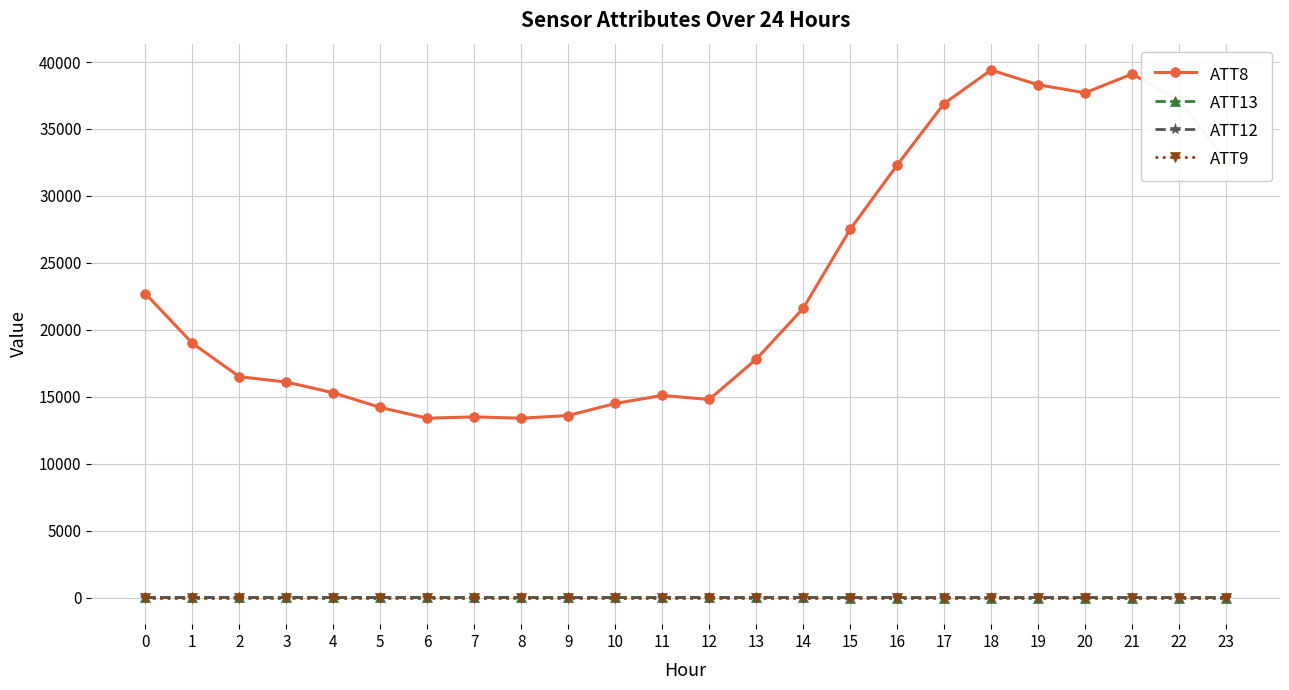

What is the difference between the maximum and second lowest values in the ATT13 series?

16.7